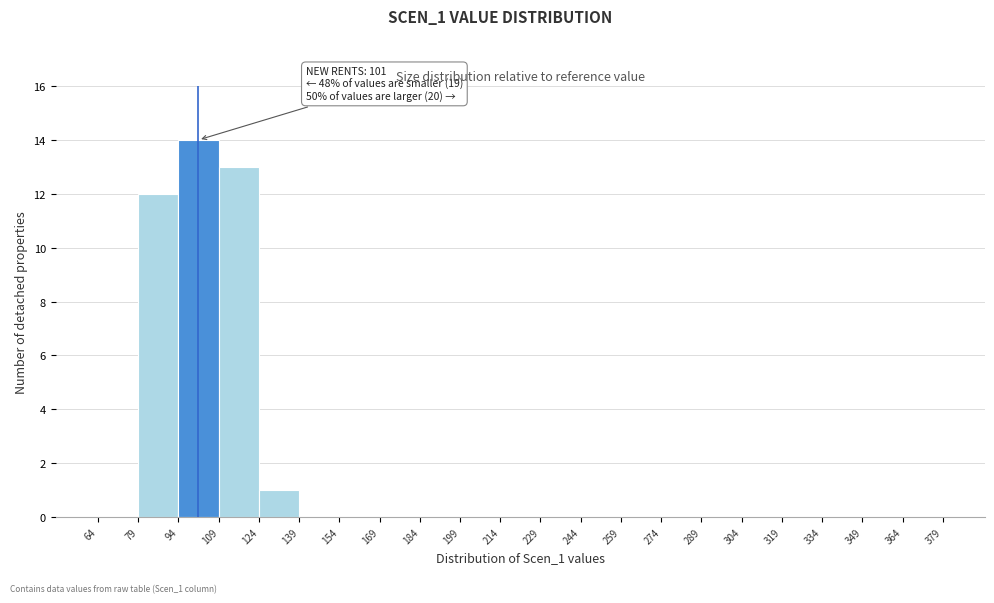

Which range on the x-axis has the tallest bar?

94 to 109